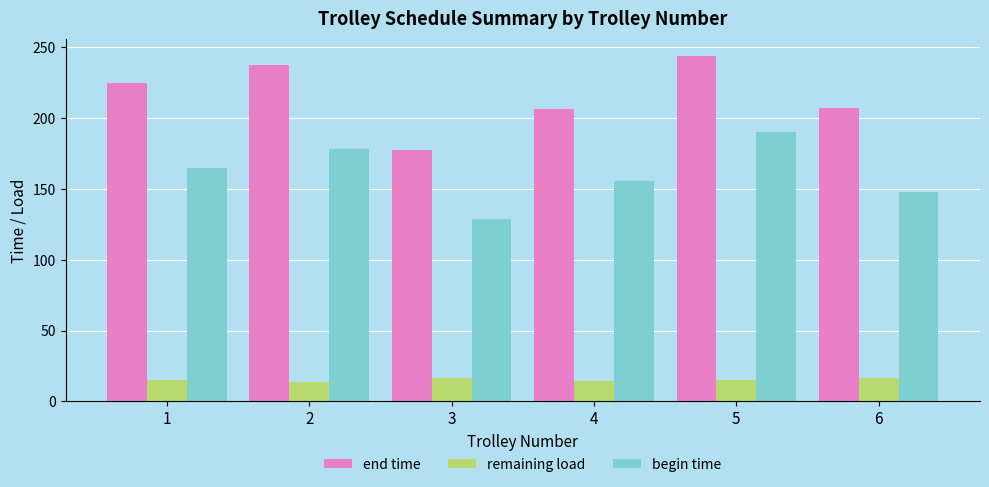

At how many categories does at least one series exceed 135?

6